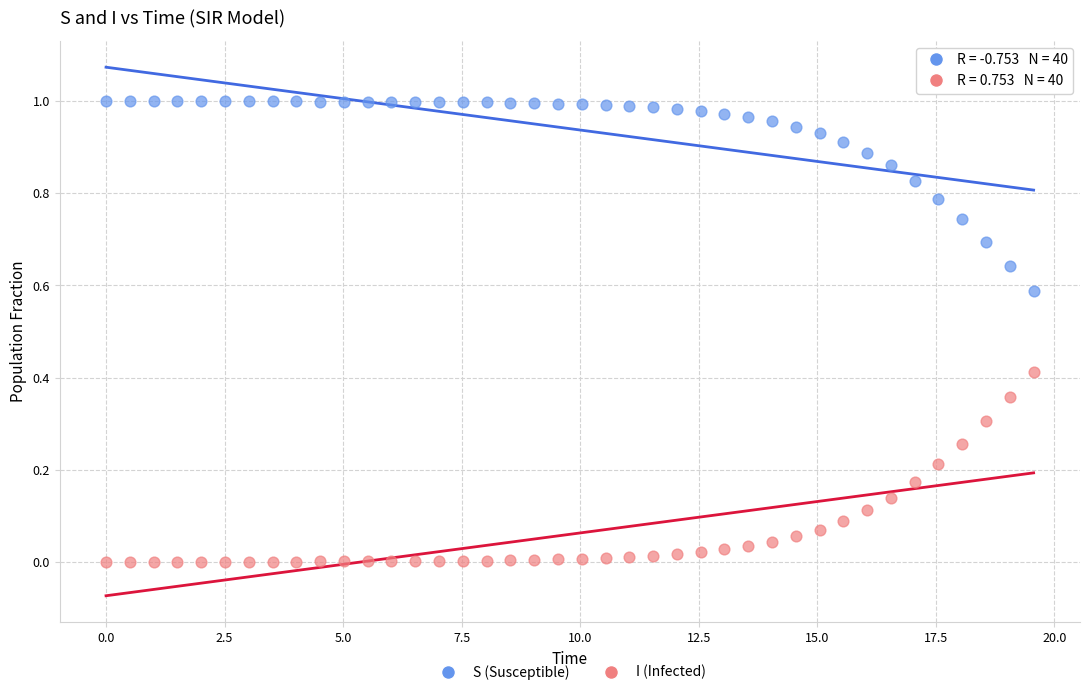

Which series contains the highest Y value?

S (Susceptible)